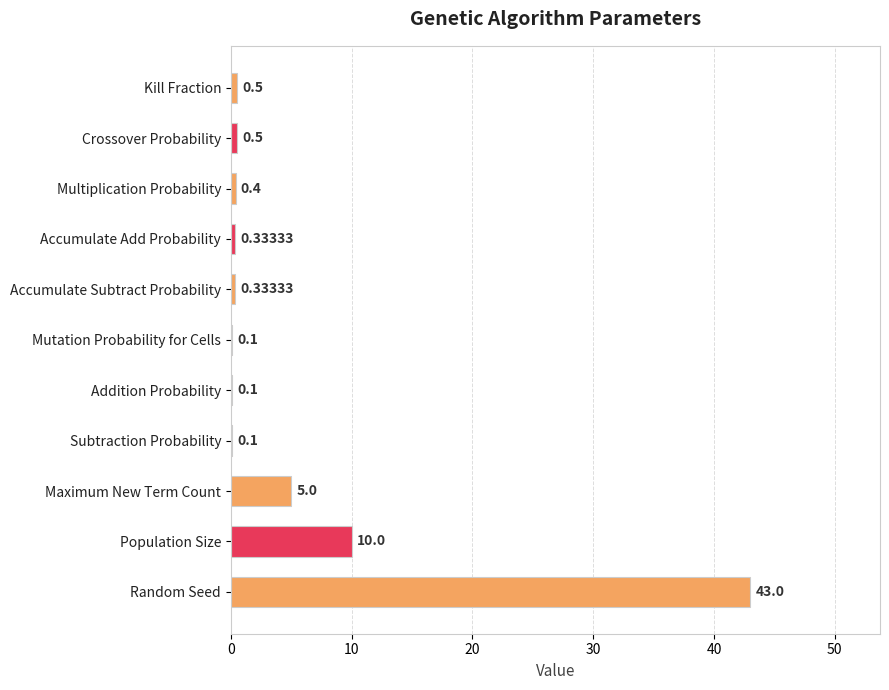

Between Mutation Probability for Cells and Kill Fraction, which is larger?

Kill Fraction